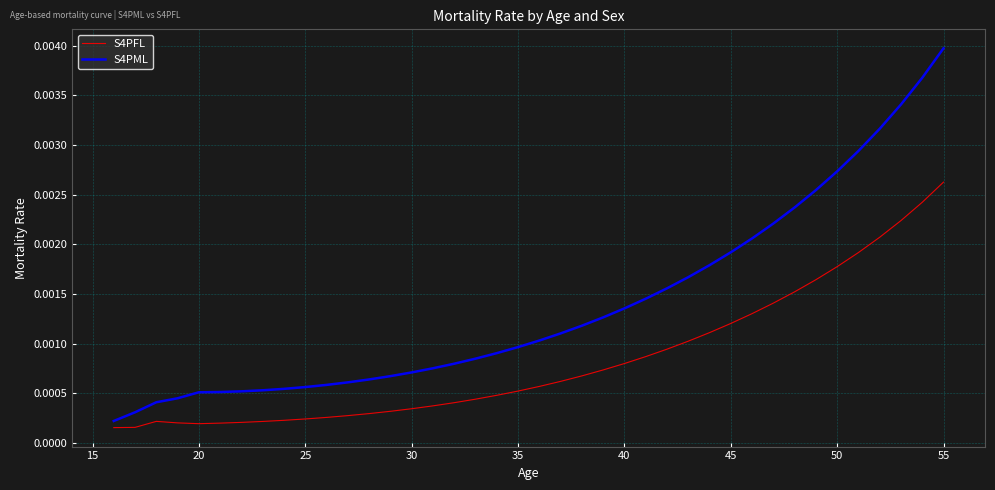

Rank the series by their average value, from highest to lowest.

S4PML, S4PFL